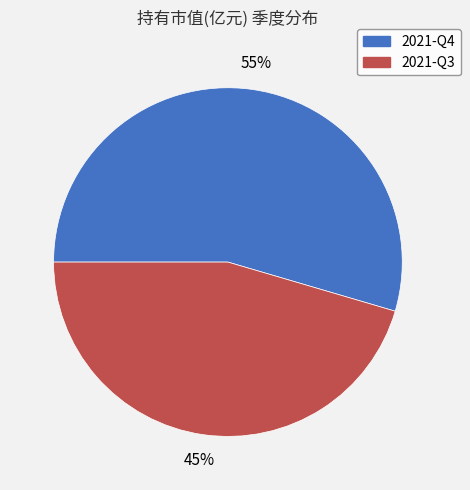

To the nearest percent, what portion does 2021-Q4 represent?

55%